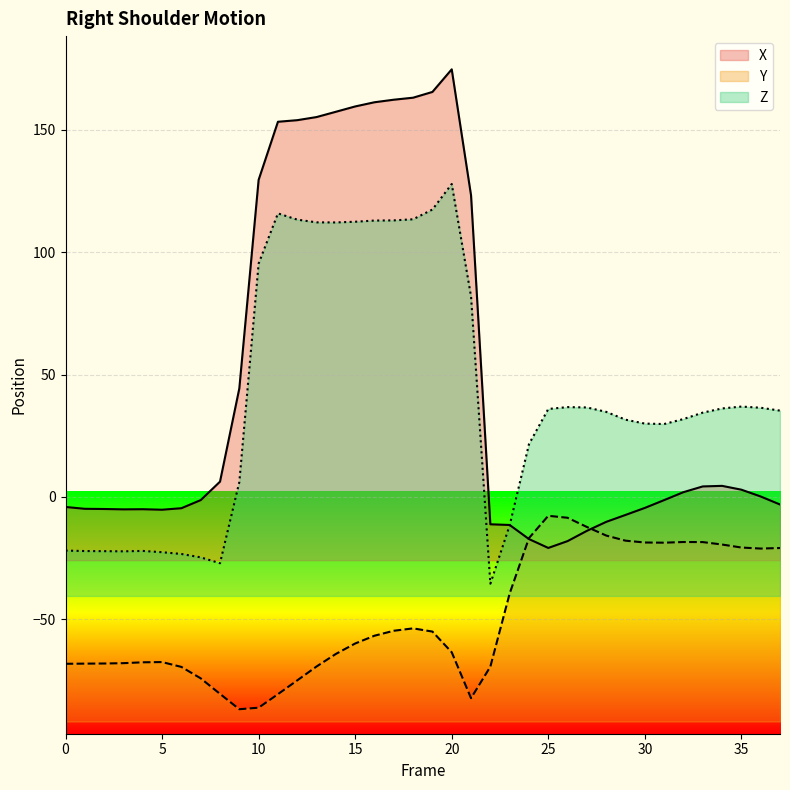

How many series are shown in this chart?

3